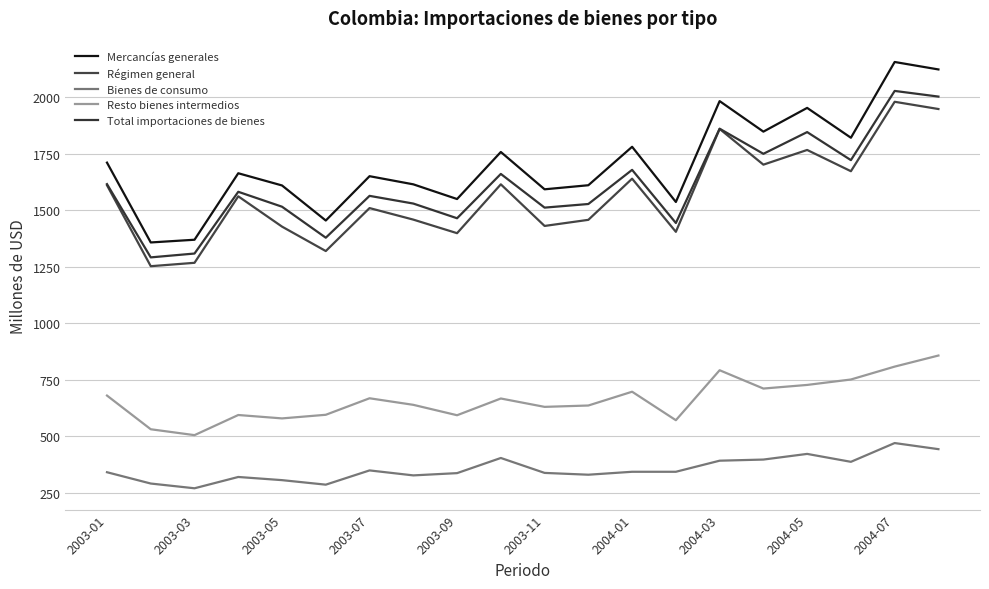

What is the average value of the Mercancías generales series?

1706